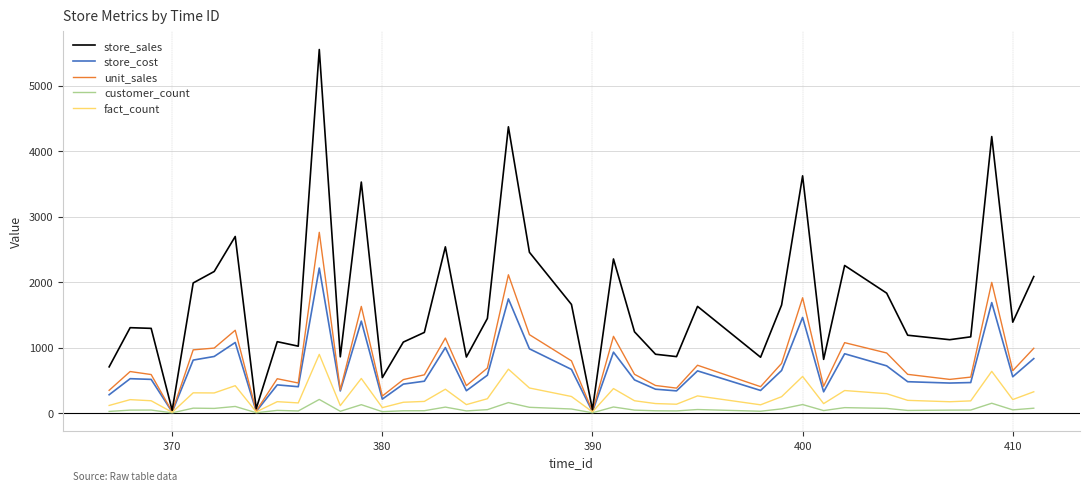

What is the greatest value displayed?

5550.8